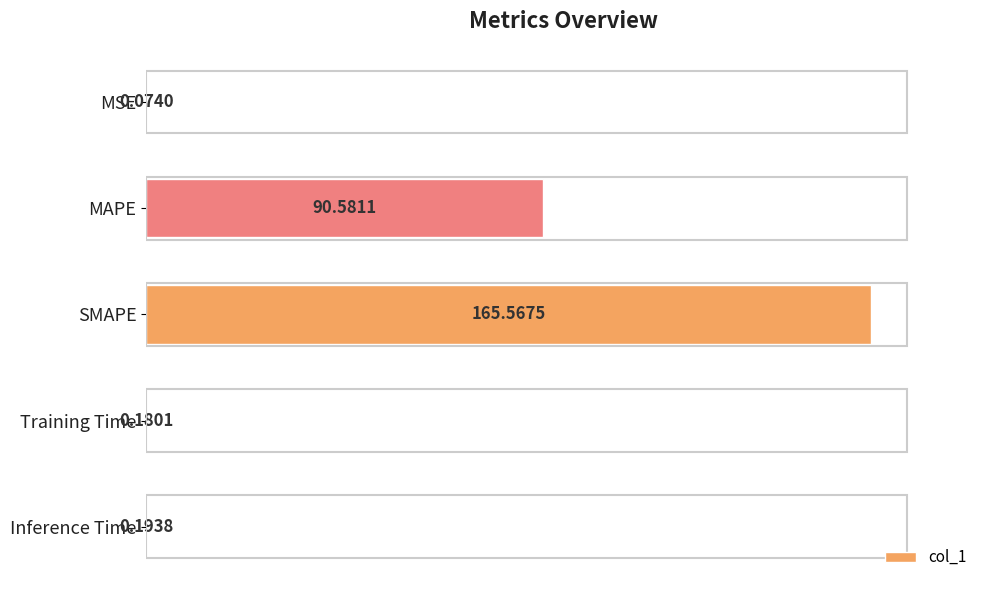

Does the chart contain stacked bars?

No